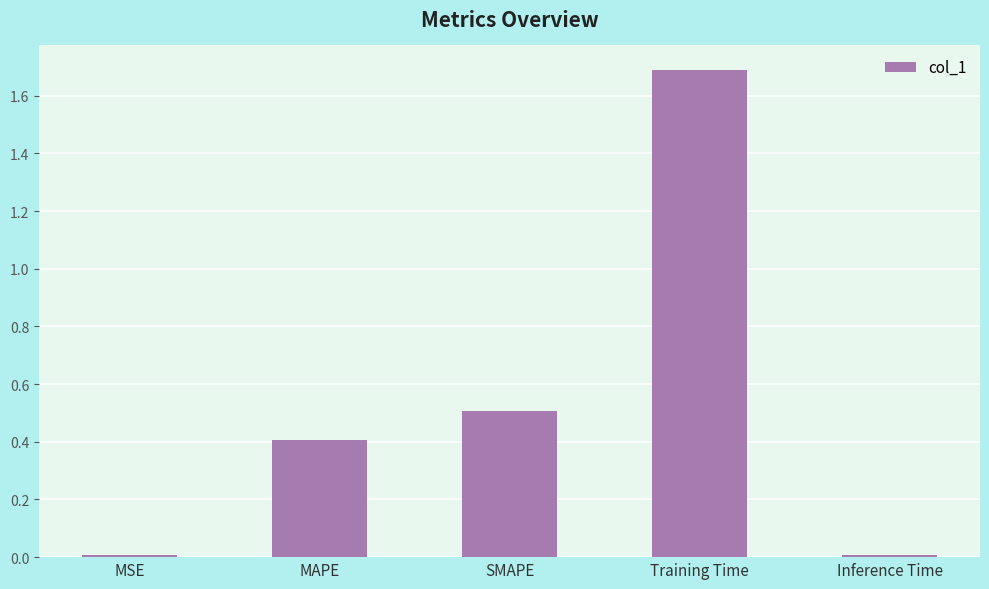

What is the difference between the second highest and second lowest values?

0.5